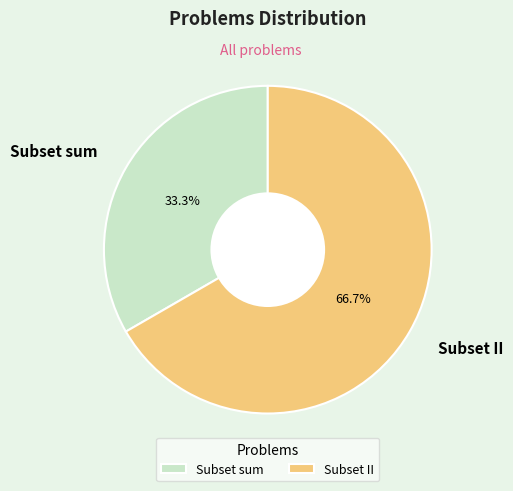

To the nearest percent, what is the difference between the Subset II and Subset sum slice percentages?

33%